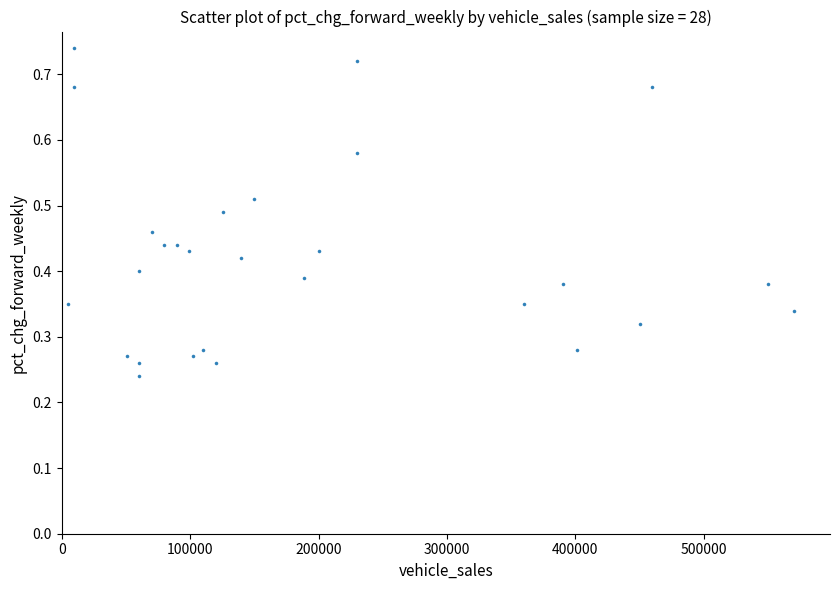

What is the range of X values (max minus min)?

565000.0